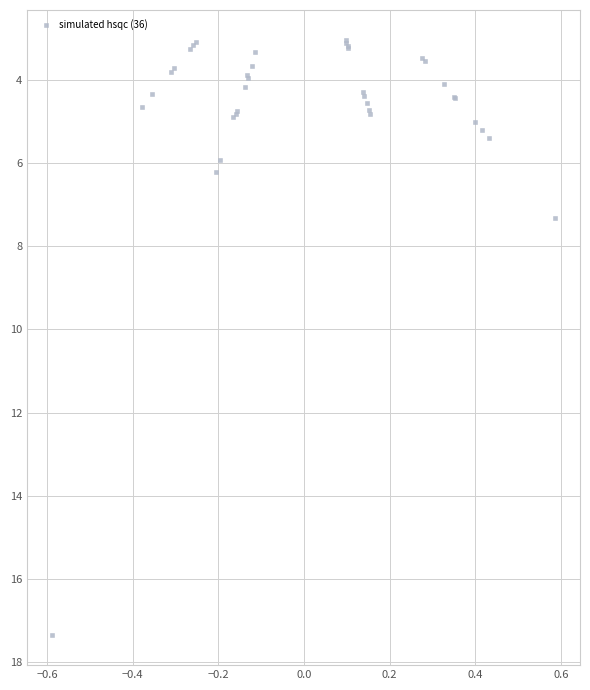

What Y value in the scatter plot is closest to 10?

7.3